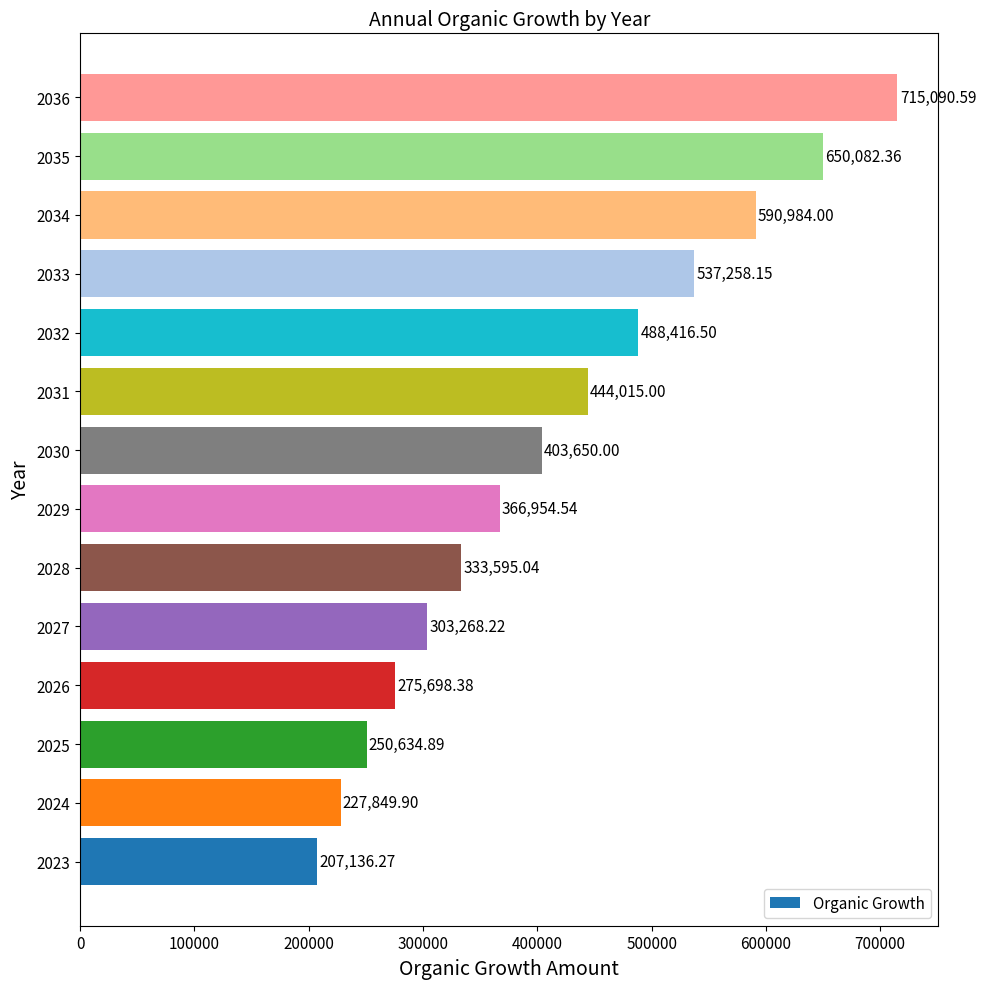

How many values are below 403650?

7